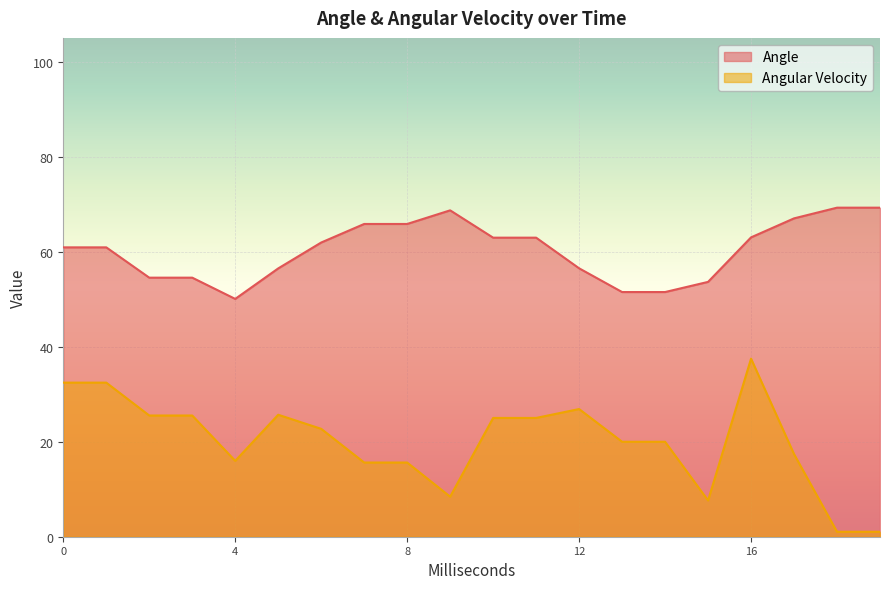

What is the difference between the maximum and minimum values in the Angular Velocity series?

36.4